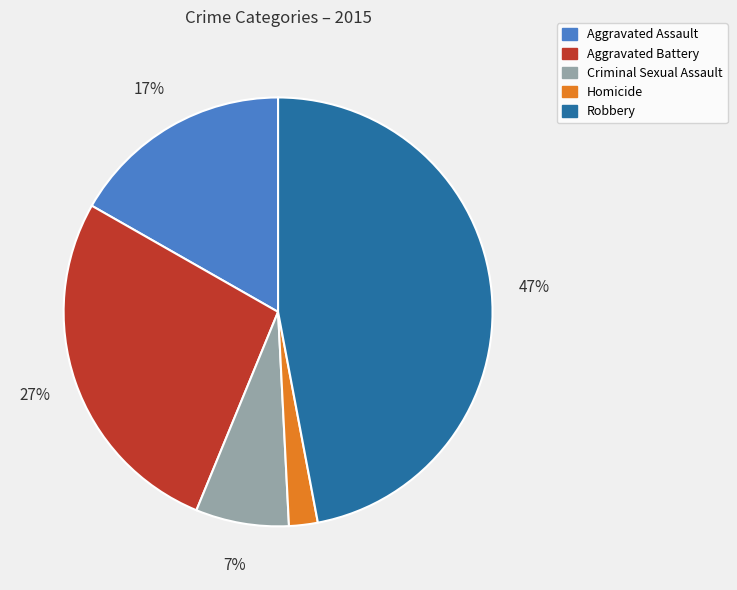

To the nearest percent, what is the average slice percentage?

20%